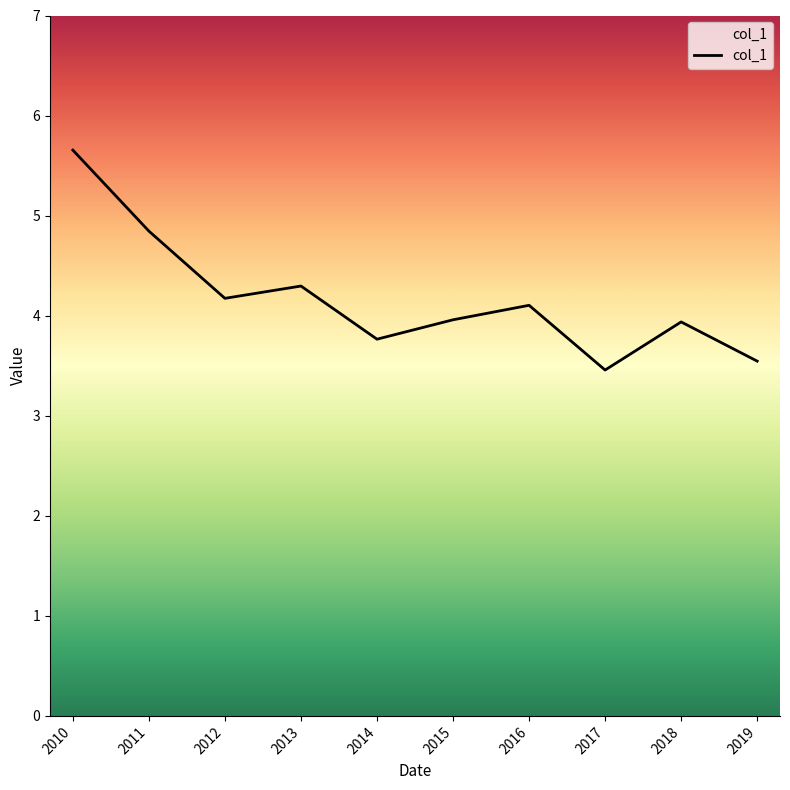

Is it true that the value at 2012 is 6.3?

False